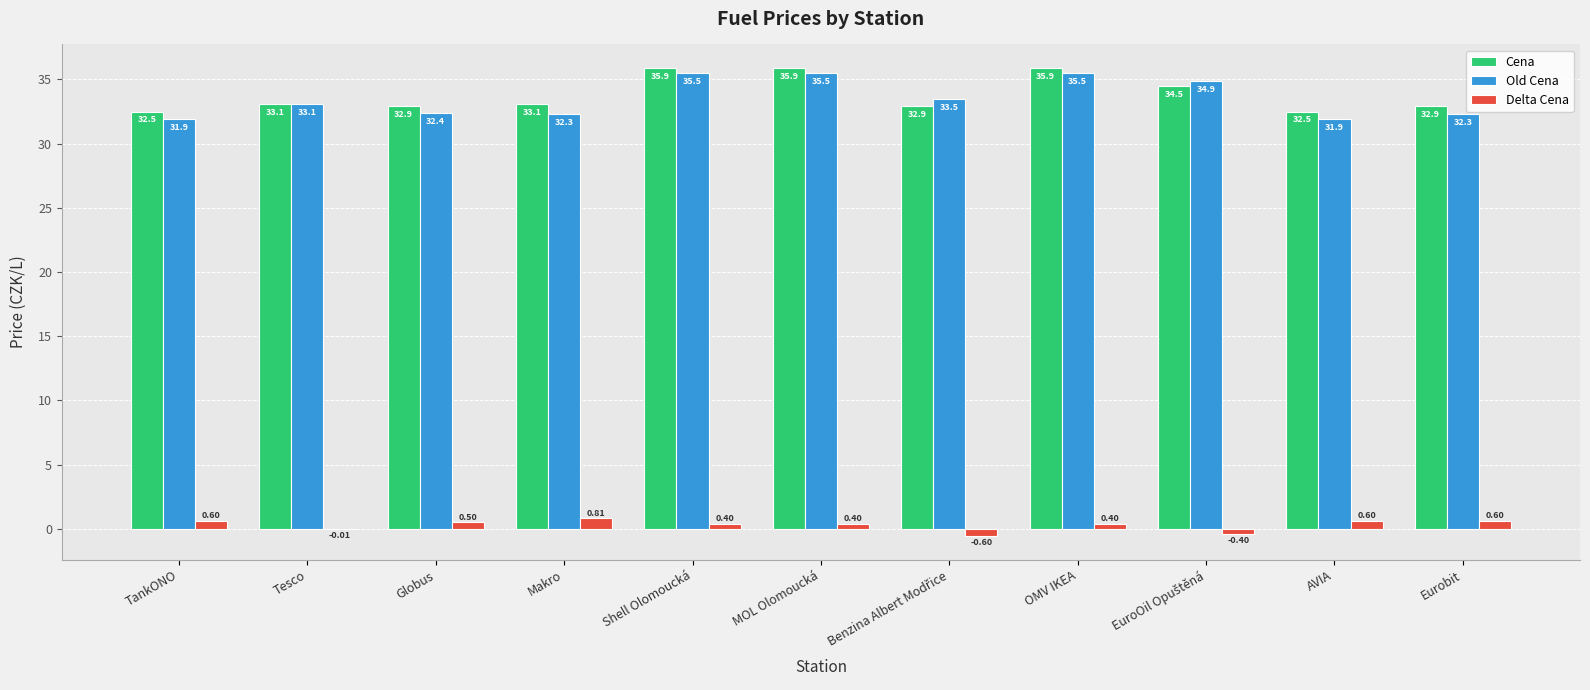

Where does the Cena series first go above 33?

Tesco